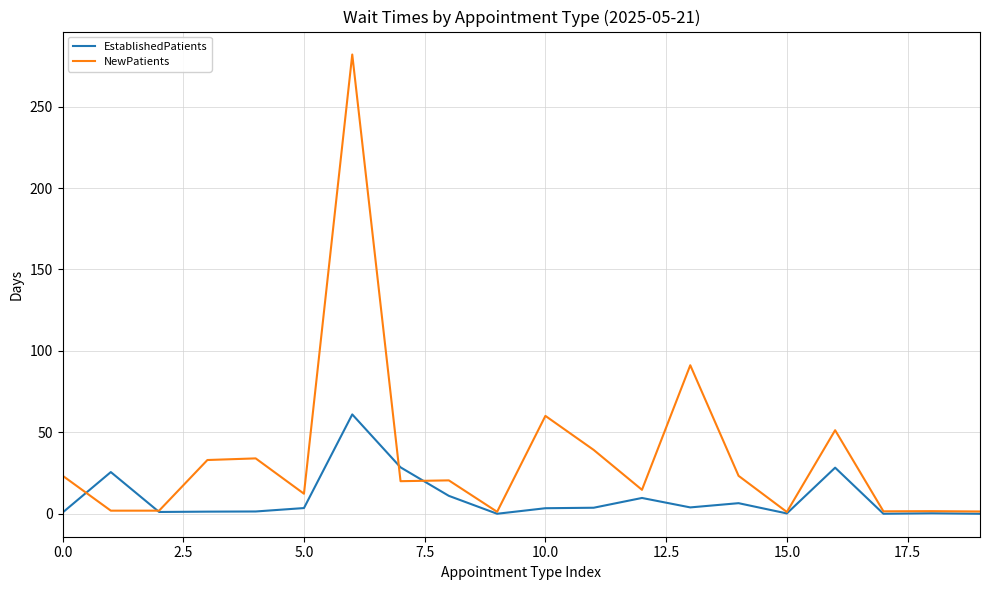

What is the maximum value shown in the chart?

282.0